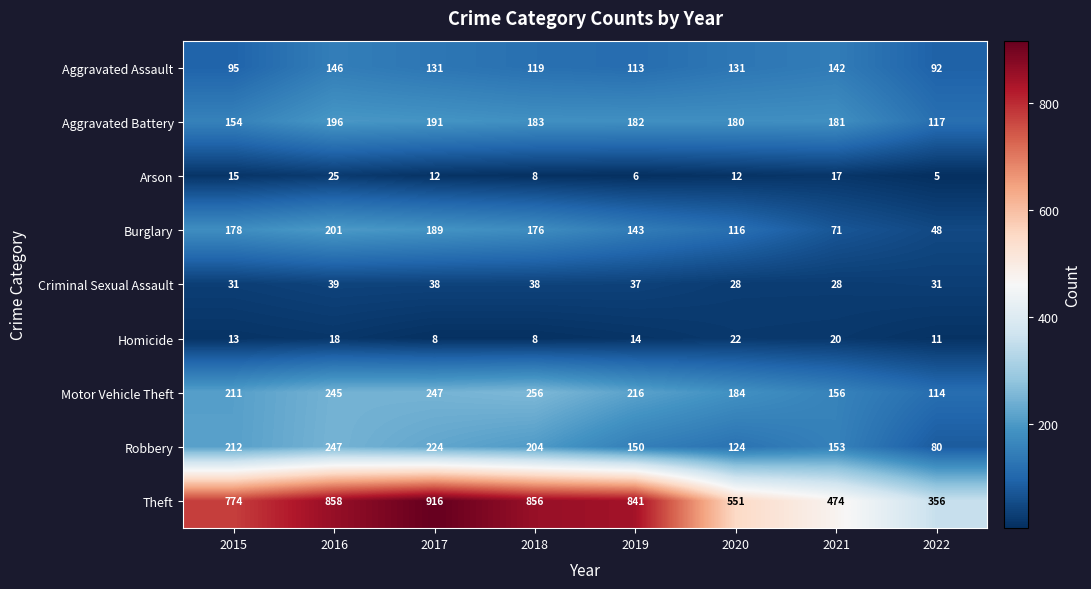

At which category is the sum across all series the highest?

2016